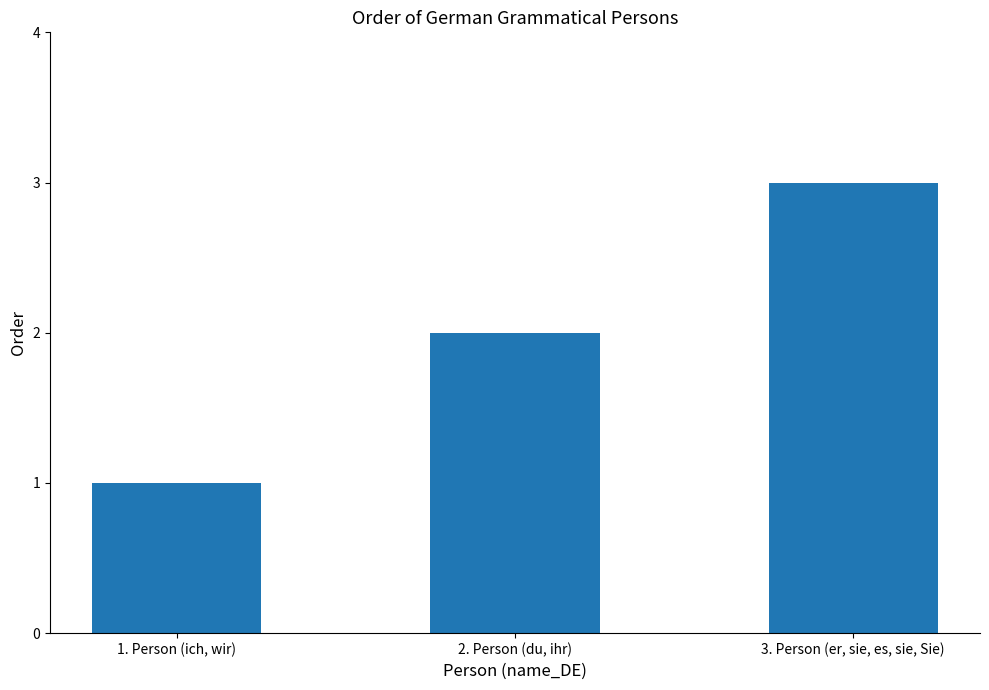

True or false: the data shows 1 at 2. Person (du, ihr).

False